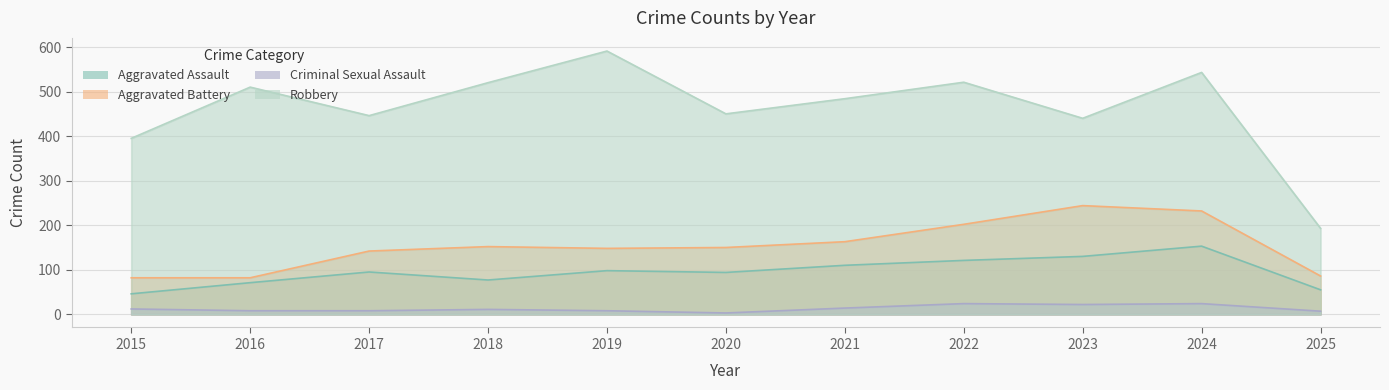

Where is the first local maximum for Aggravated Battery?

2018